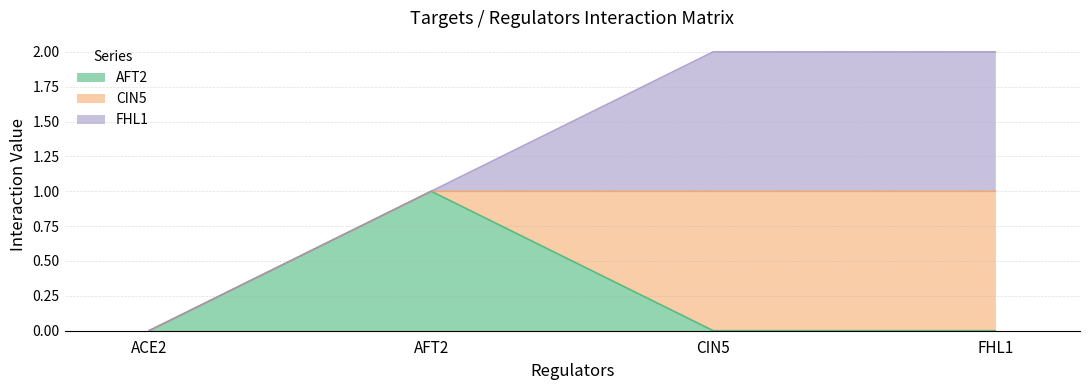

List the labels in order of ACE2 value, largest first.

AFT2, CIN5, FHL1, ACE2